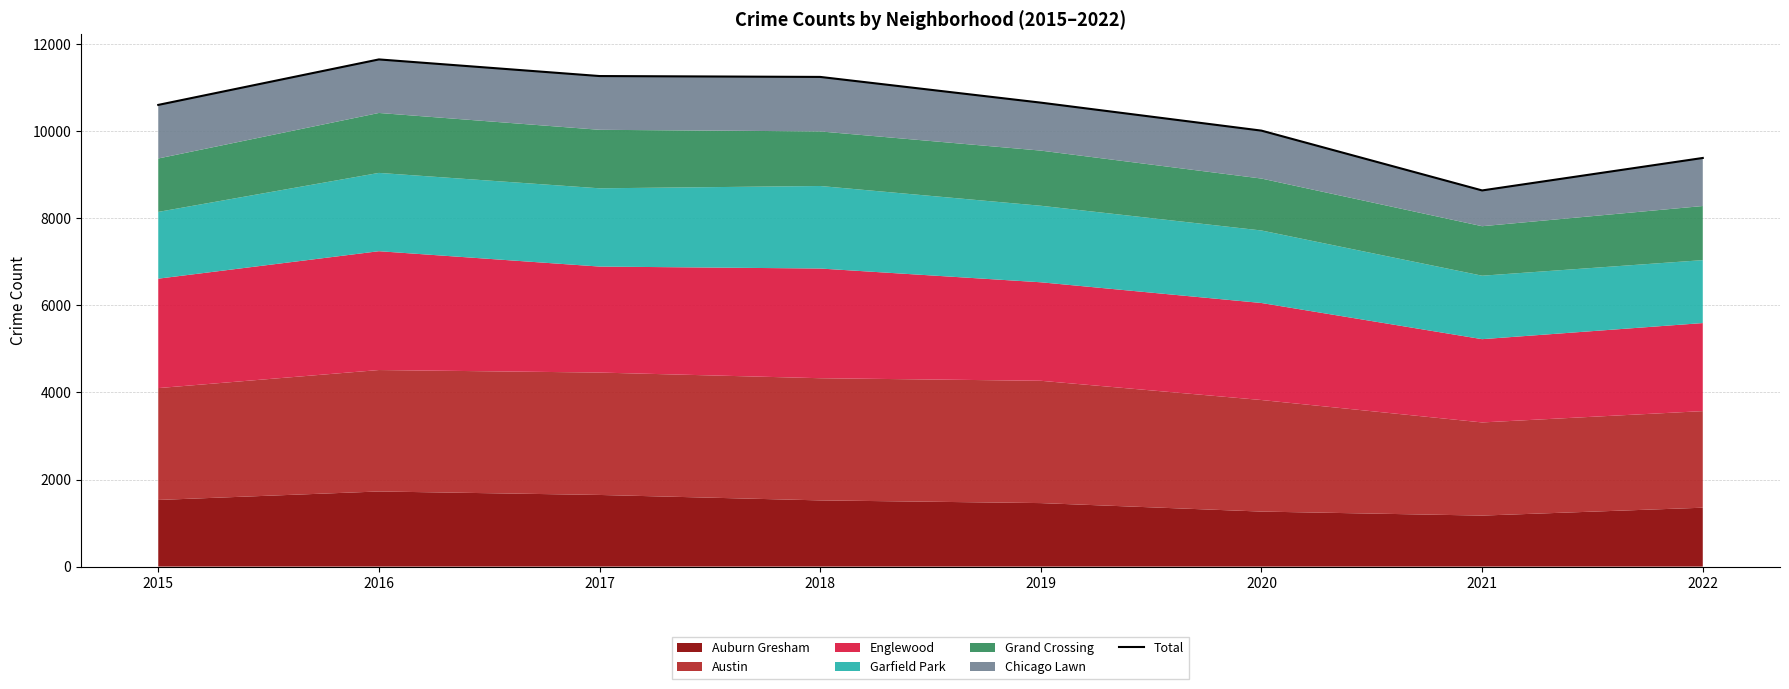

List the labels in order of value, smallest first.

2021, 2022, 2020, 2015, 2019, 2018, 2017, 2016